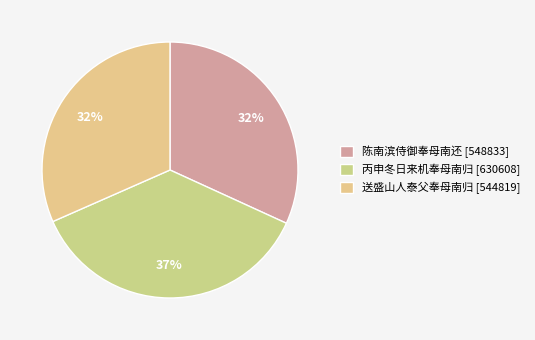

What percentage do 陈南滨侍御奉母南还 and 送盛山人泰父奉母南归 together represent?

63.4%